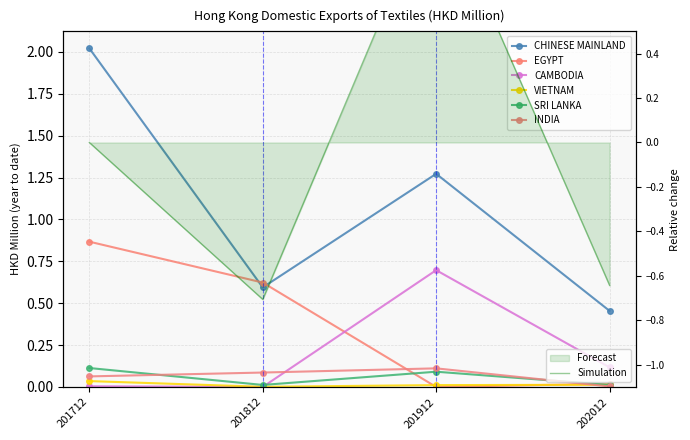

How many lines are shown in the chart?

6